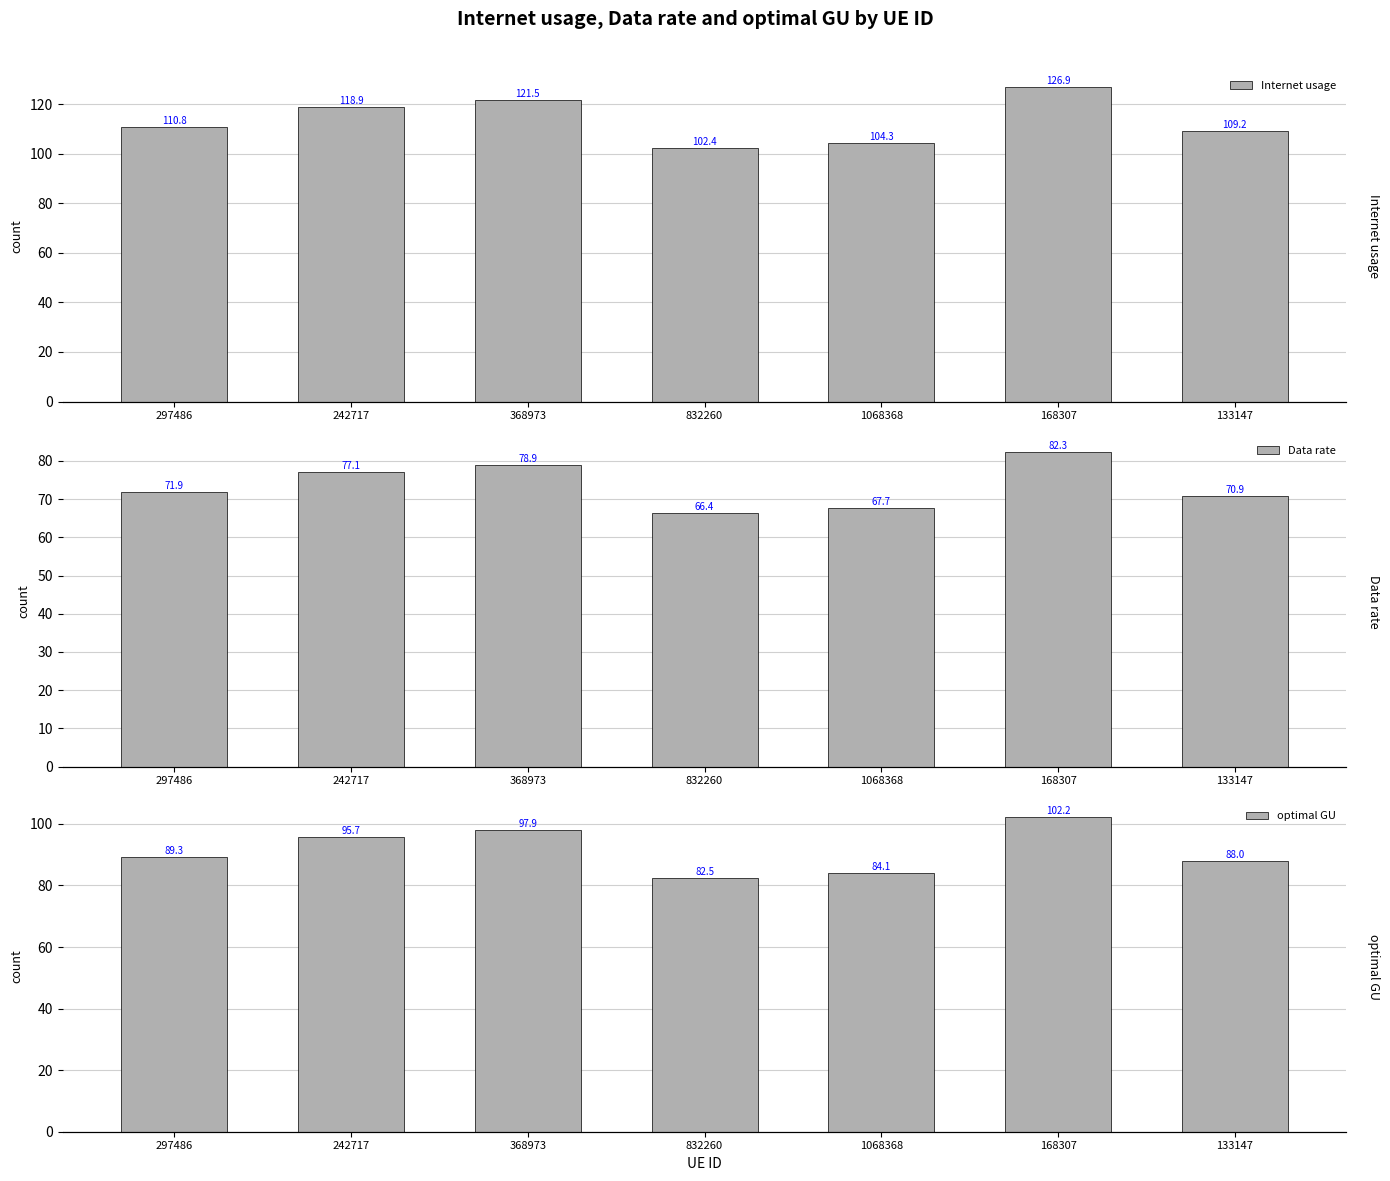

How many data points in Data rate are less than 71?

3